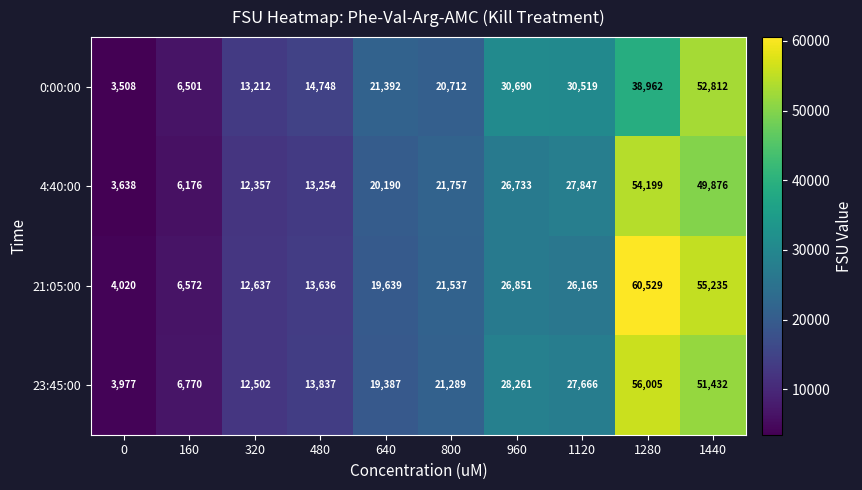

True or false: 21:05:00 has a value of 4020 at 0.

True